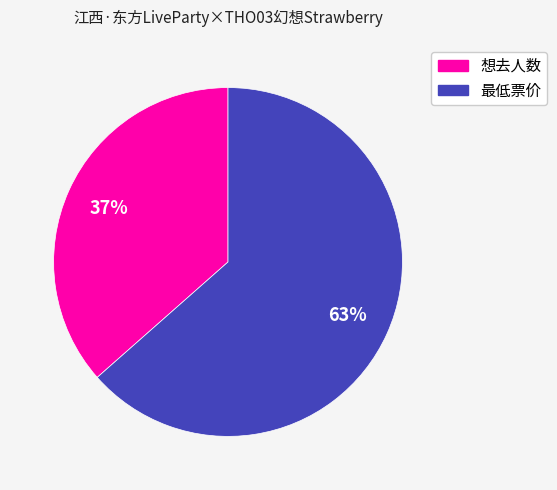

Combined, do 想去人数 and 最低票价 account for over 50%?

Yes